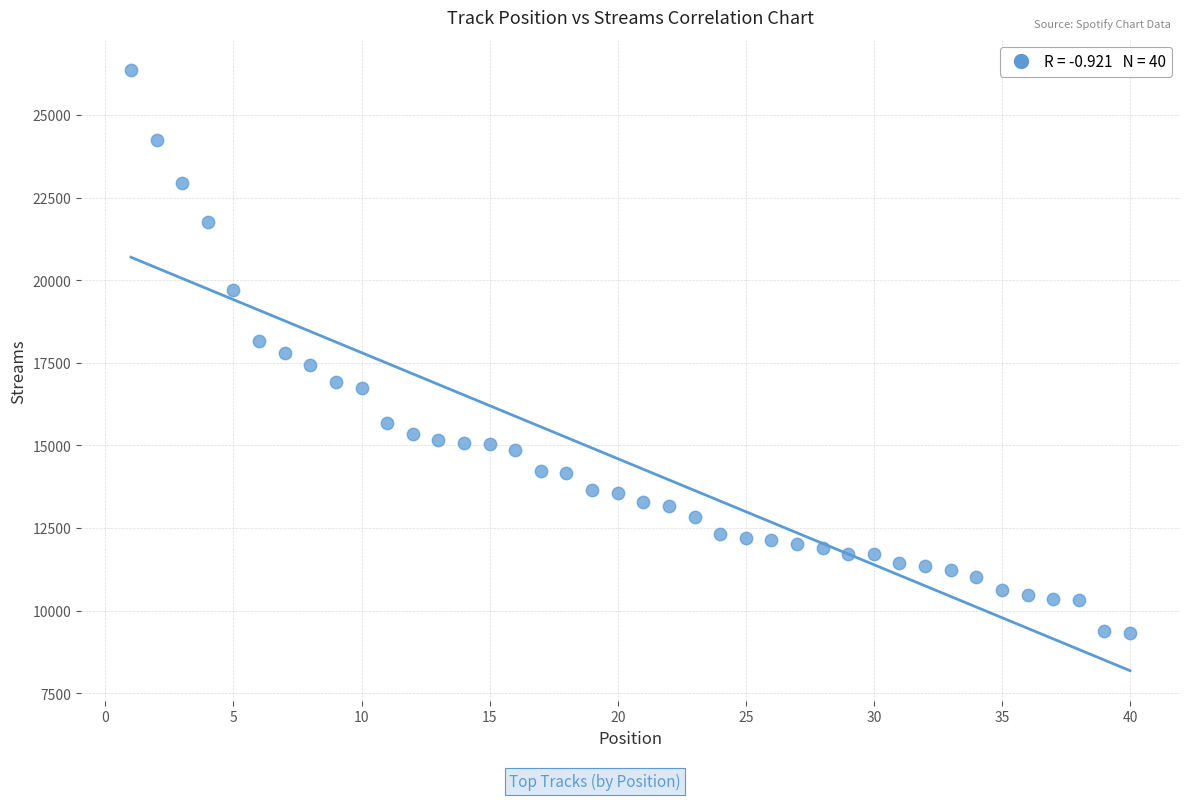

What is the range of X values (max minus min)?

39